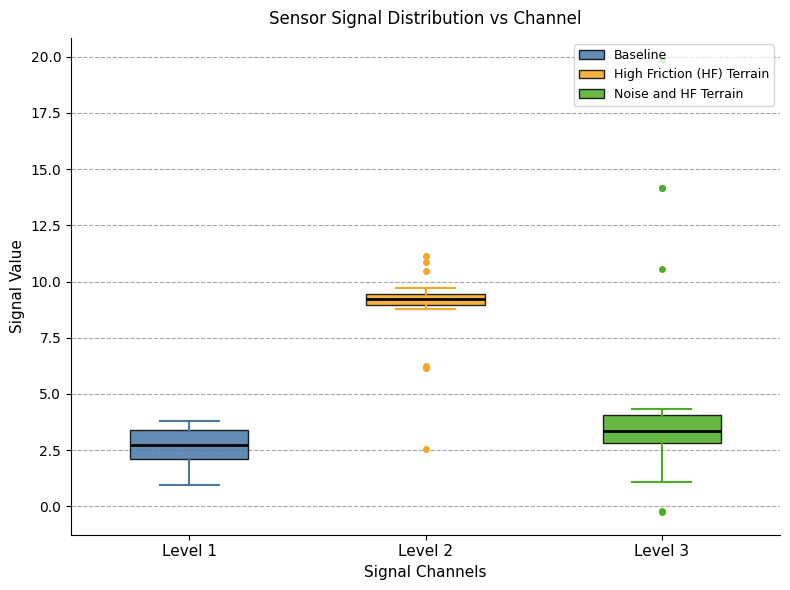

Where is the lower edge of the box for Level 1 on the y-axis? The values are not printed on the chart, so give them approximately, as read against the axis.

2.0